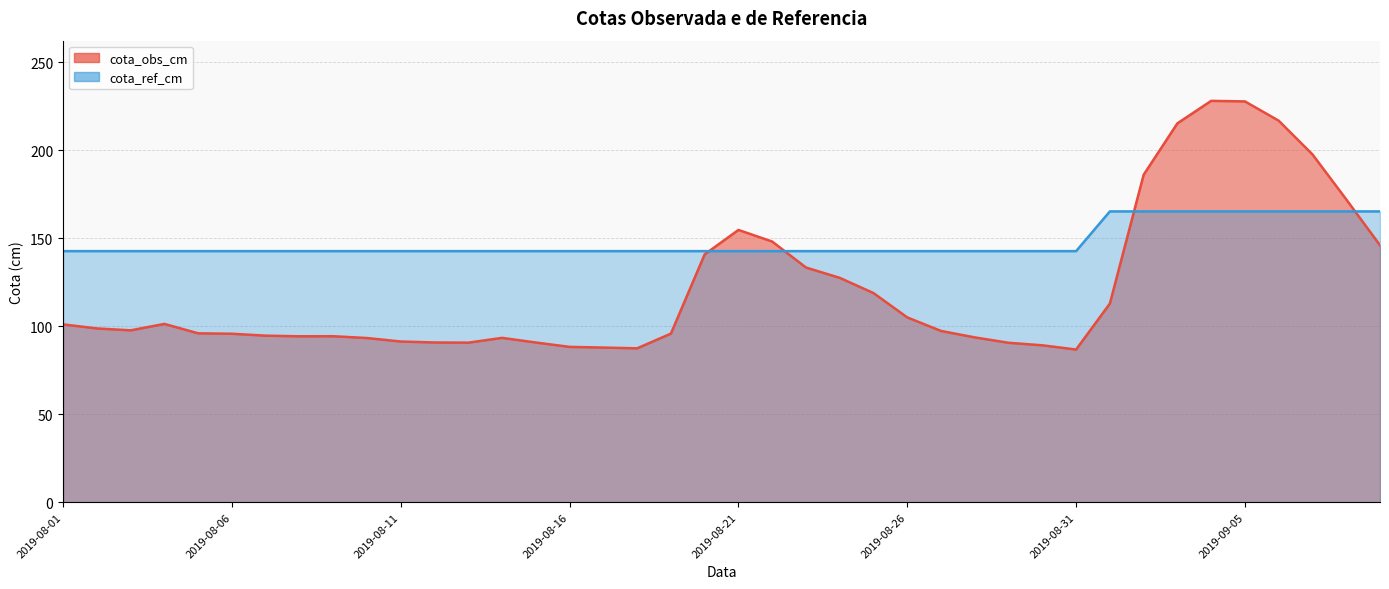

List the series in order of their peak value, highest first.

cota_obs_cm, cota_ref_cm